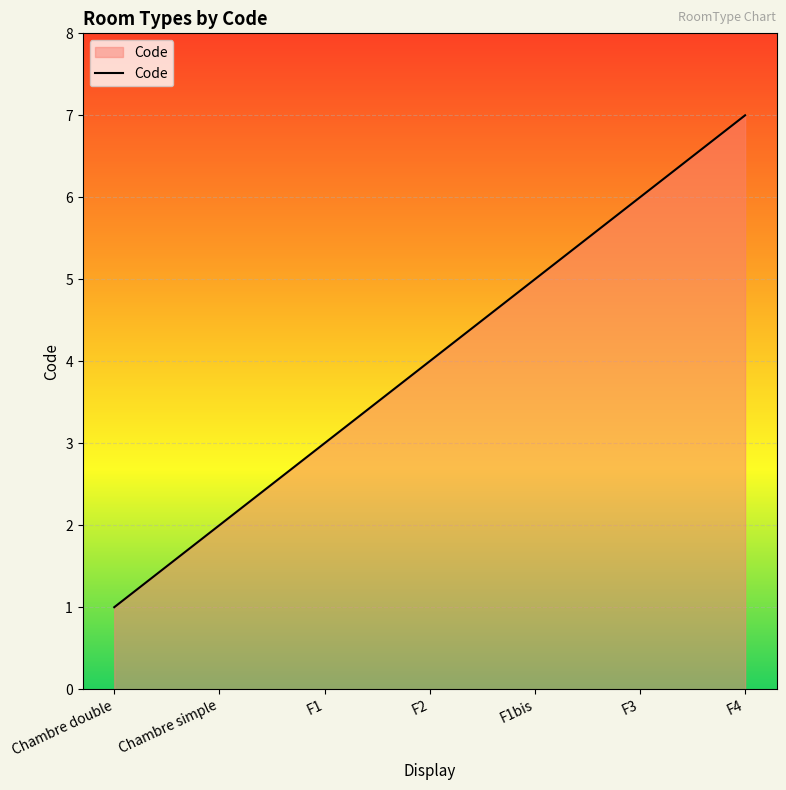

What is the difference between the second highest and second lowest values?

4